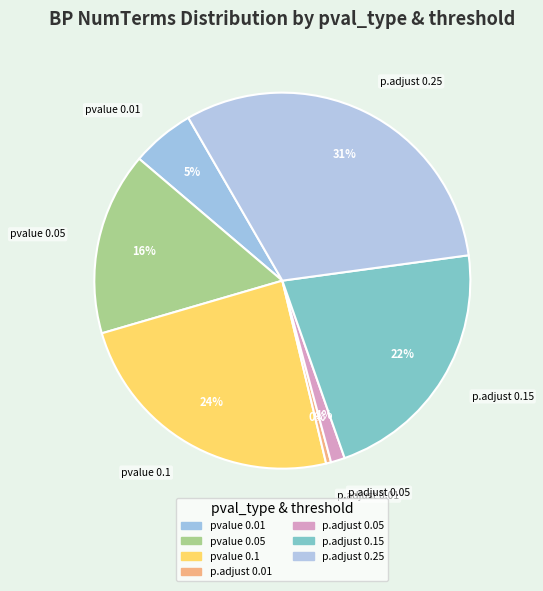

Which category has the biggest portion of the pie?

p.adjust 0.25